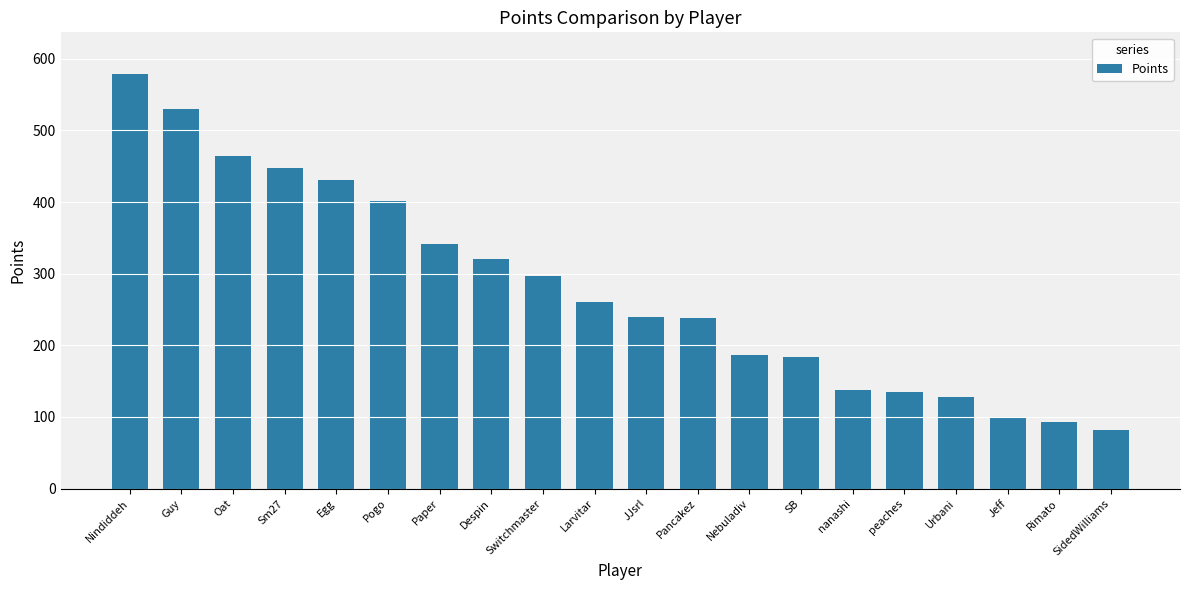

True or false: the data shows 39 at SidedWilliams.

False